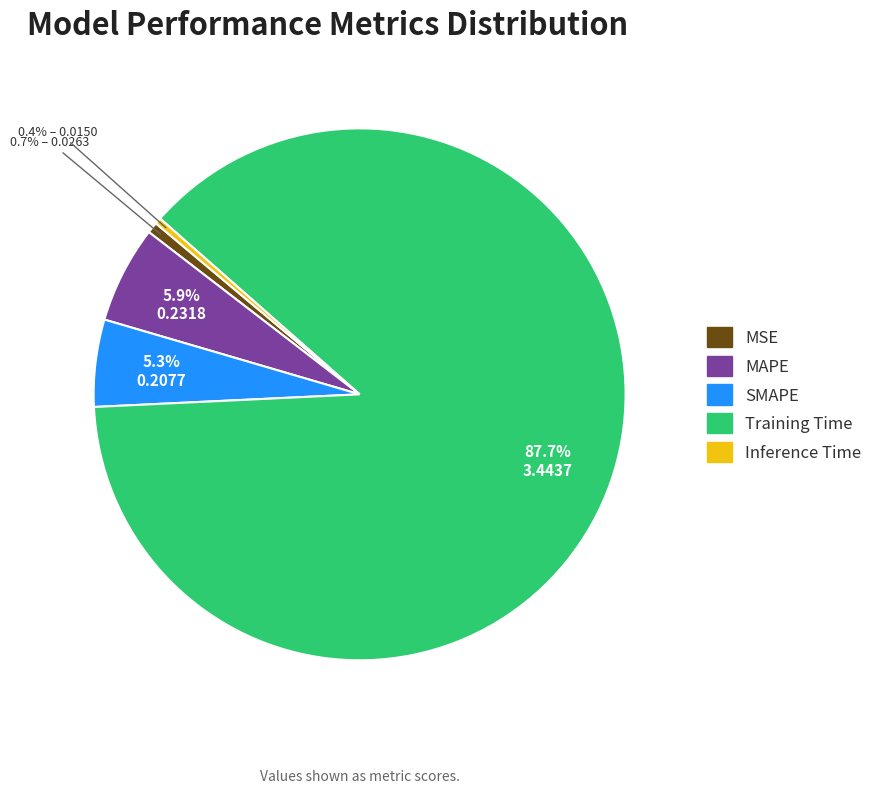

Does Training Time account for over 50% of the chart?

Yes